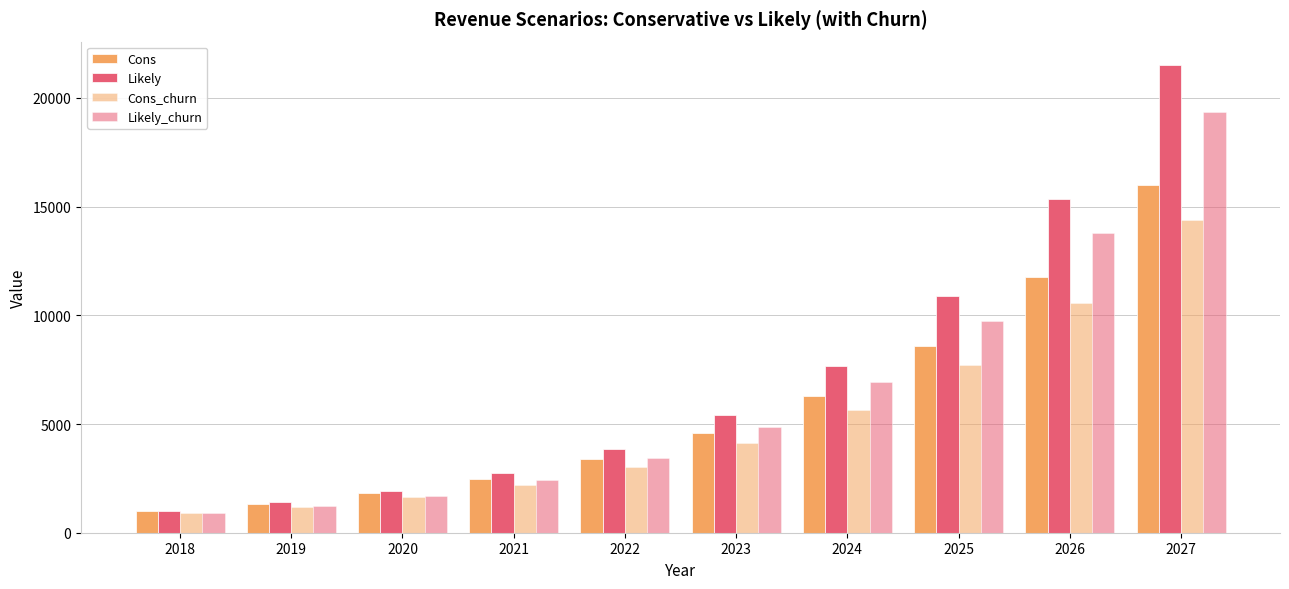

Which series has the widest spread of values?

Likely